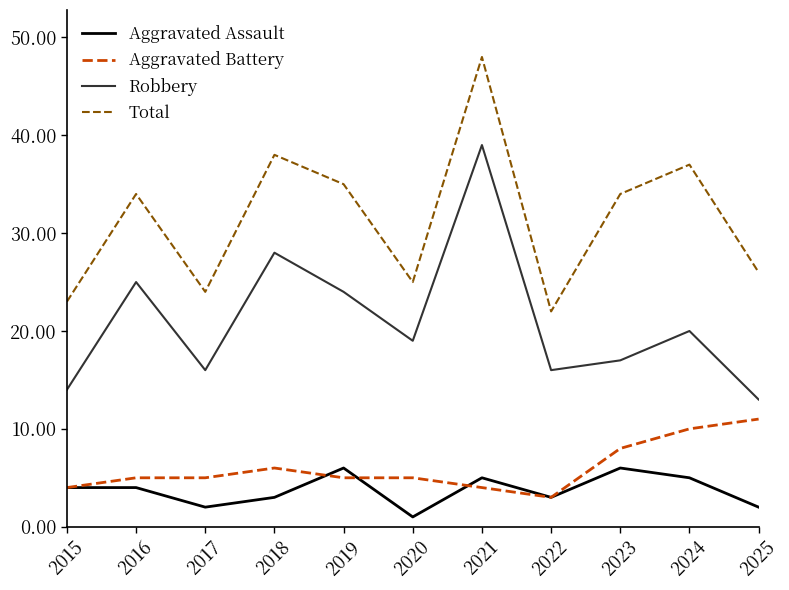

Which series changed the most between 2018 and 2025?

Robbery